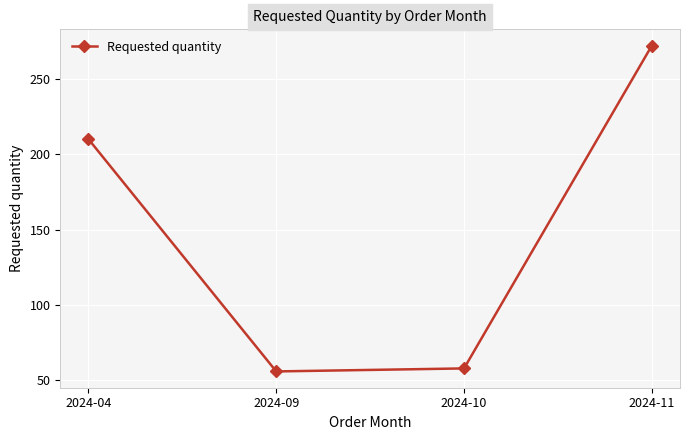

What is the value of the 1st point from the left?

210